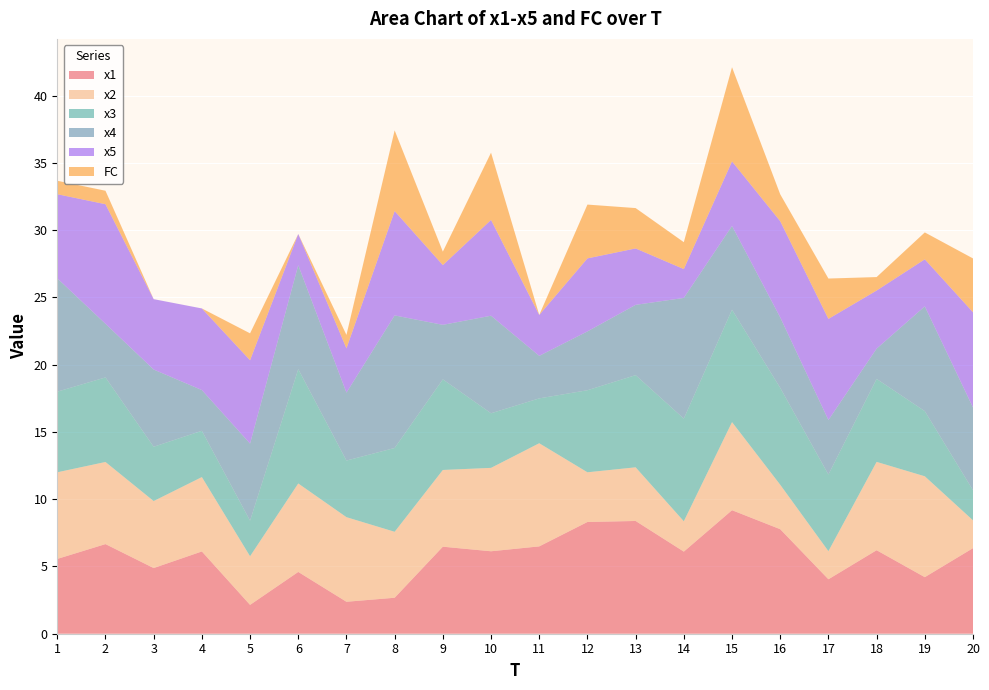

Reading left to right, list all the values displayed in this chart.

x1: 5.6	6.7	4.9	6.1	2.1	4.6	2.4	2.7	6.5	6.1	6.5	8.3	8.4	6.1	9.2	7.8	4.0	6.2	4.2	6.4
x2: 6.4	6.1	5.0	5.5	3.6	6.6	6.3	4.9	5.7	6.2	7.7	3.7	4.0	2.3	6.5	3.3	2.1	6.6	7.5	2.1
x3: 6.0	6.3	4.0	3.4	2.6	8.5	4.2	6.2	6.7	4.1	3.3	6.1	6.9	7.6	8.4	7.2	5.7	6.2	4.8	2.2
x4: 8.4	4.0	5.7	3.0	5.7	7.7	5.0	9.9	4.1	7.3	3.2	4.4	5.2	9.0	6.2	5.2	4.1	2.2	7.8	6.1
x5: 6.3	8.9	5.2	6.1	6.2	2.3	3.3	7.8	4.4	7.1	3.0	5.4	4.2	2.1	4.8	7.2	7.5	4.3	3.5	7.1
FC: 1.0	1.0	0.0	0.0	2.0	0.0	1.0	6.0	1.0	5.0	0.0	4.0	3.0	2.0	7.0	2.0	3.0	1.0	2.0	4.0